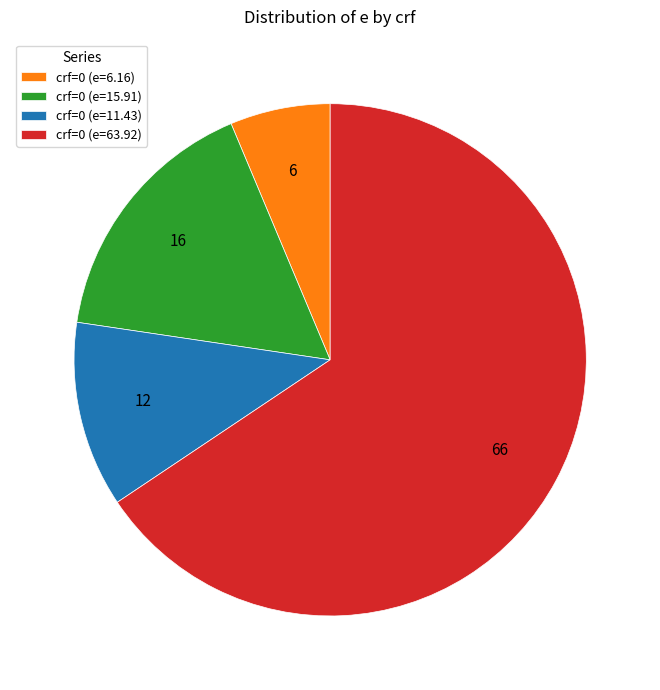

Count the number of slices in the pie.

4